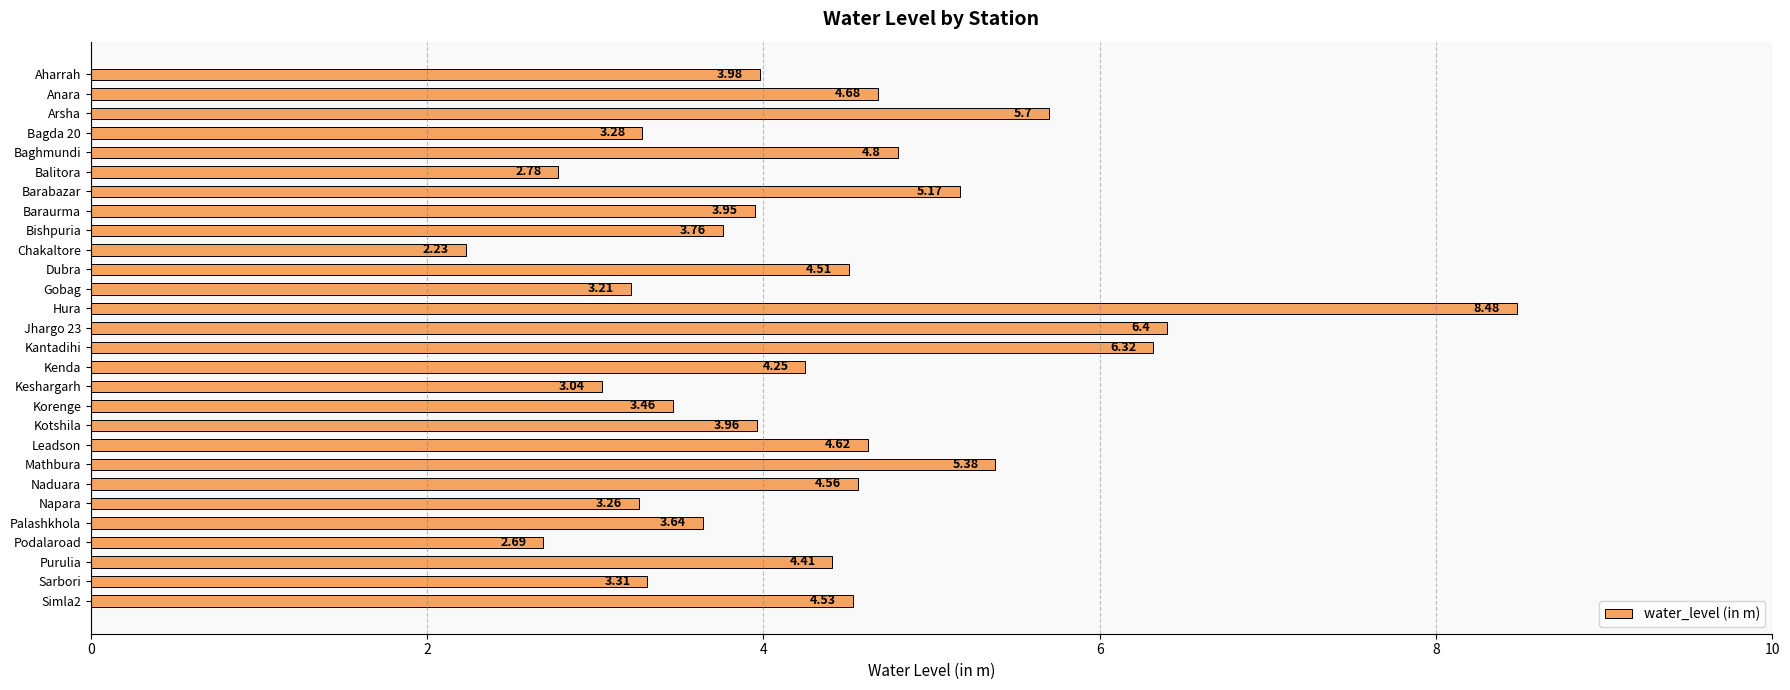

What is the difference between the values at Kenda and Naduara?

0.3